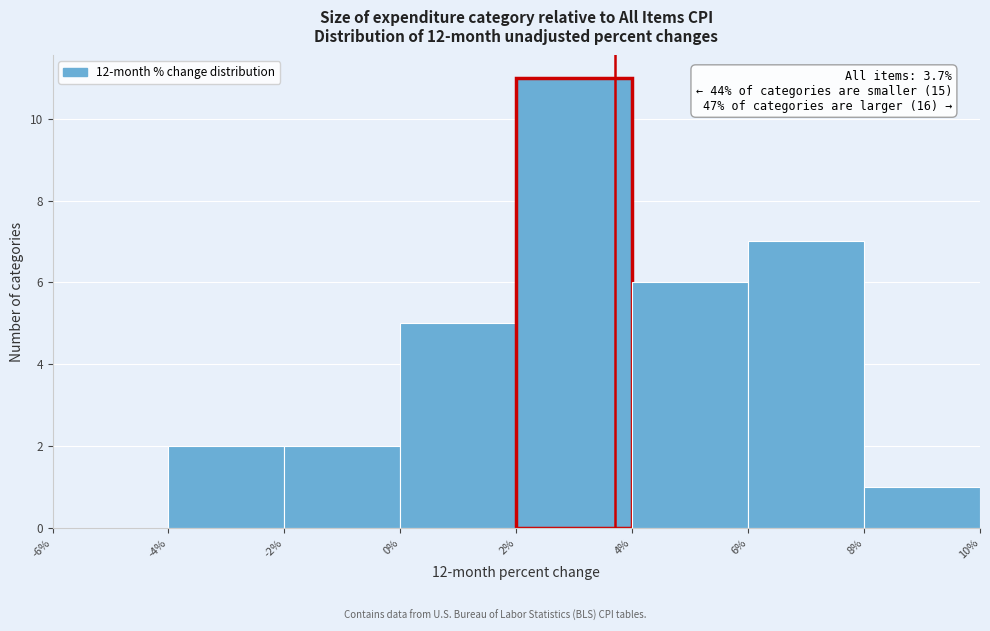

Over which range of the x-axis is the bar tallest?

2% to 4%